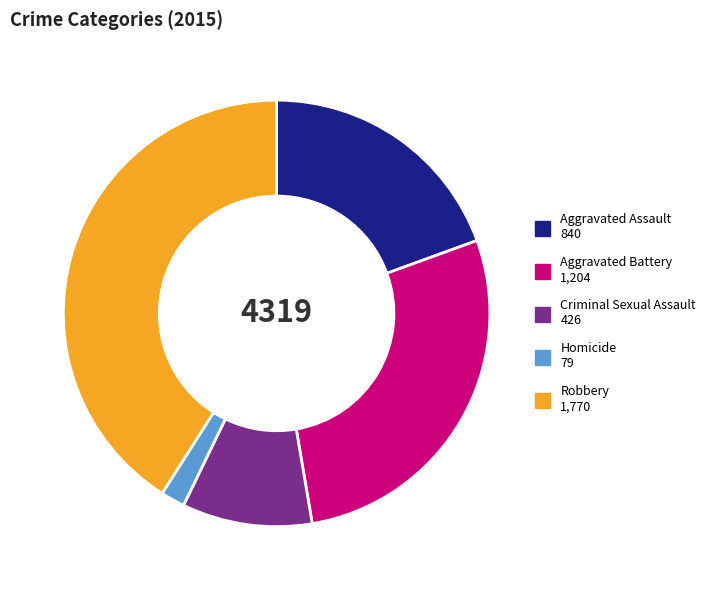

Approximately how many times larger is the value at Homicide compared to Aggravated Assault?

0.1